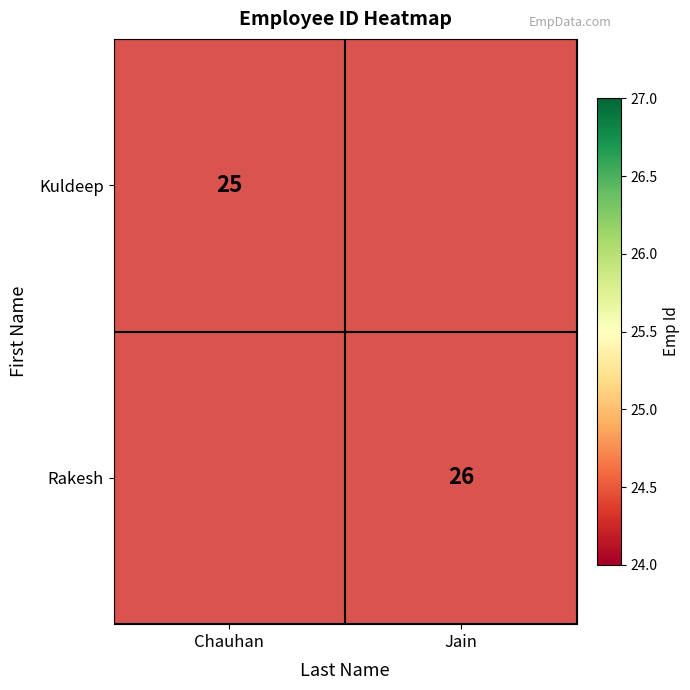

At which category does the chart reach its minimum across all series?

Chauhan